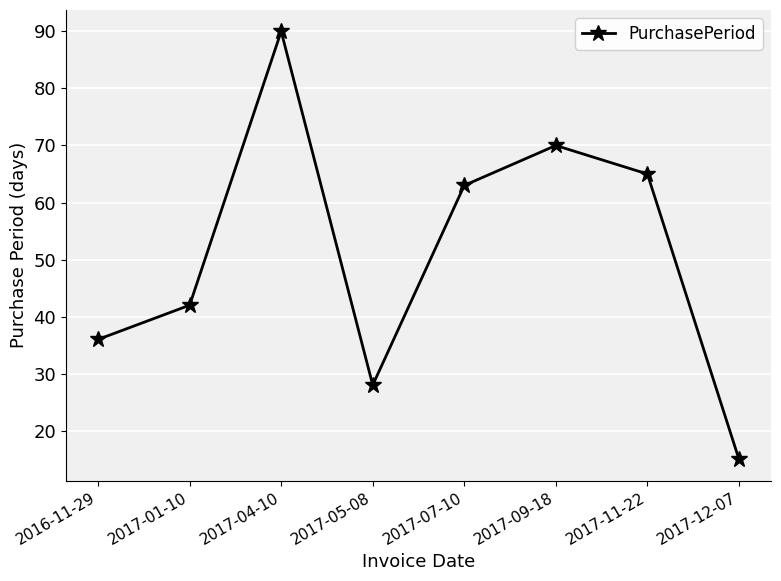

What is the maximum value shown in the chart?

90